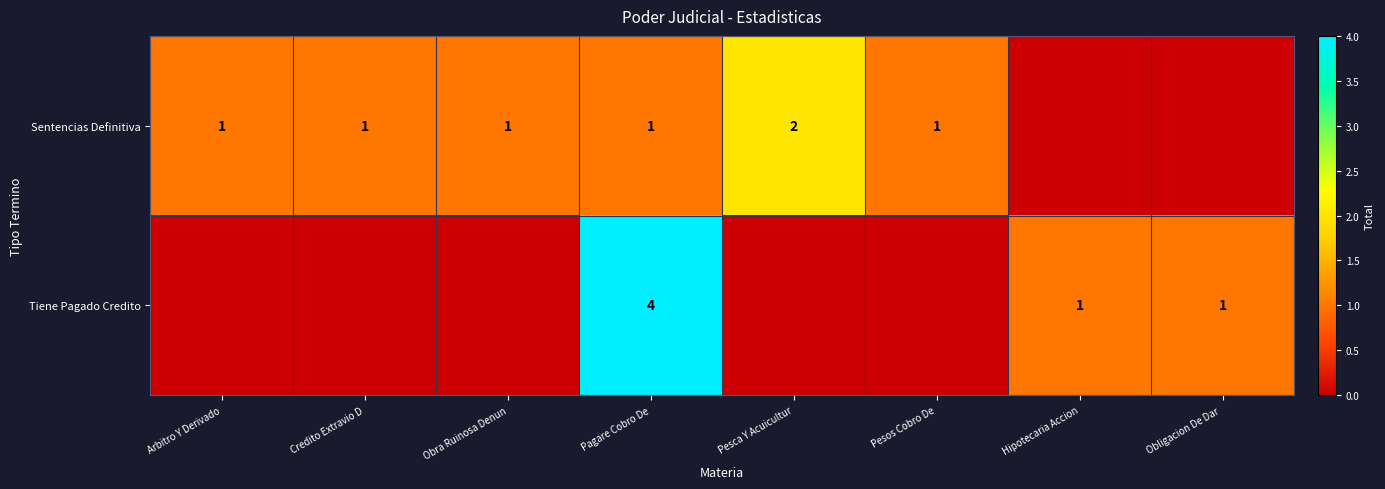

What is the difference between the Tiene Pagado Credito values at Obligacion De Dar  and Pagare Cobro De?

3